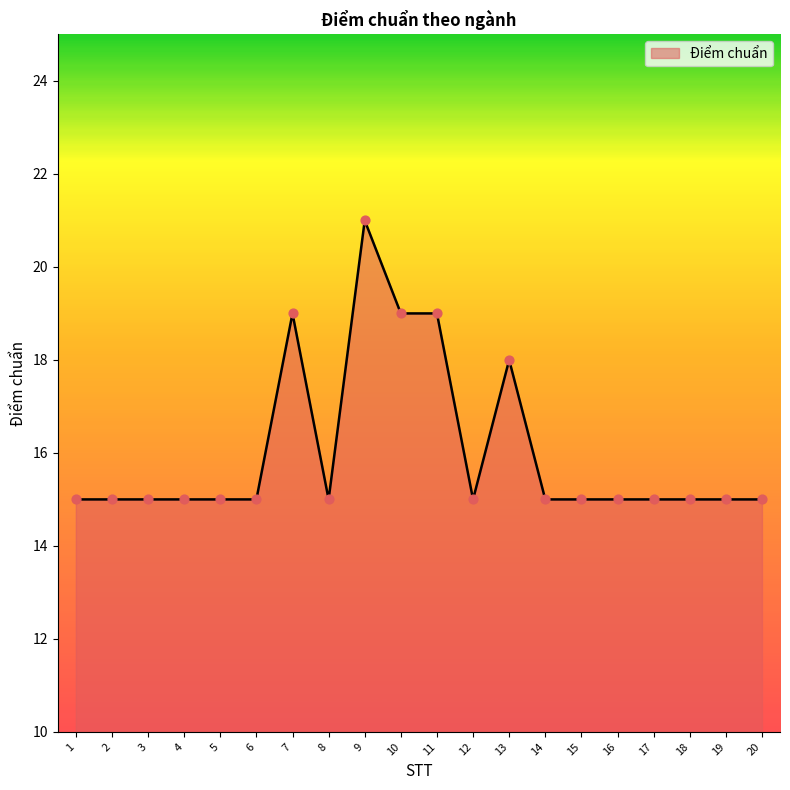

What is the change in value from 7 to 12?

-4